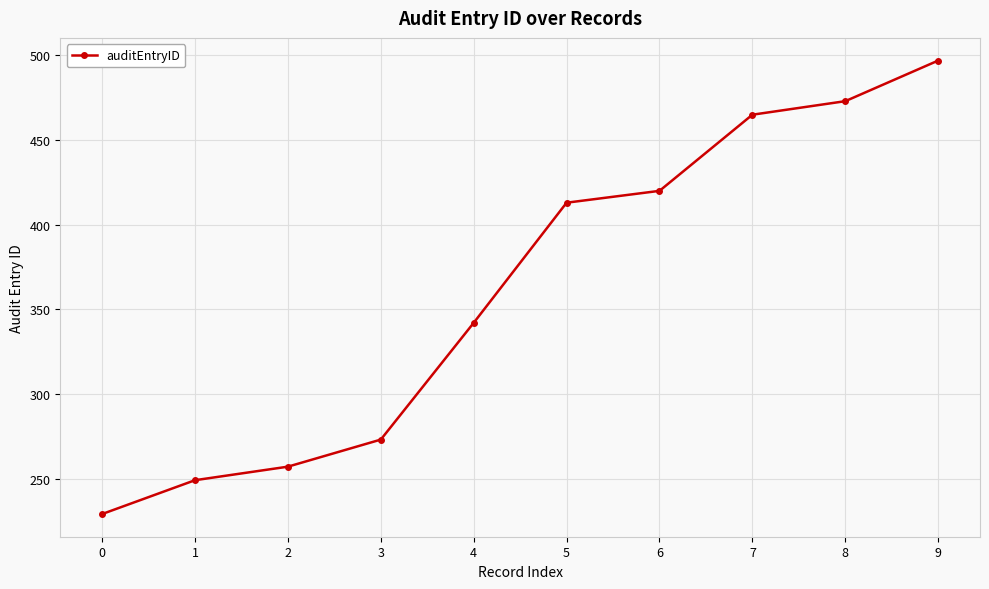

At which category does the chart reach its peak across all series?

9